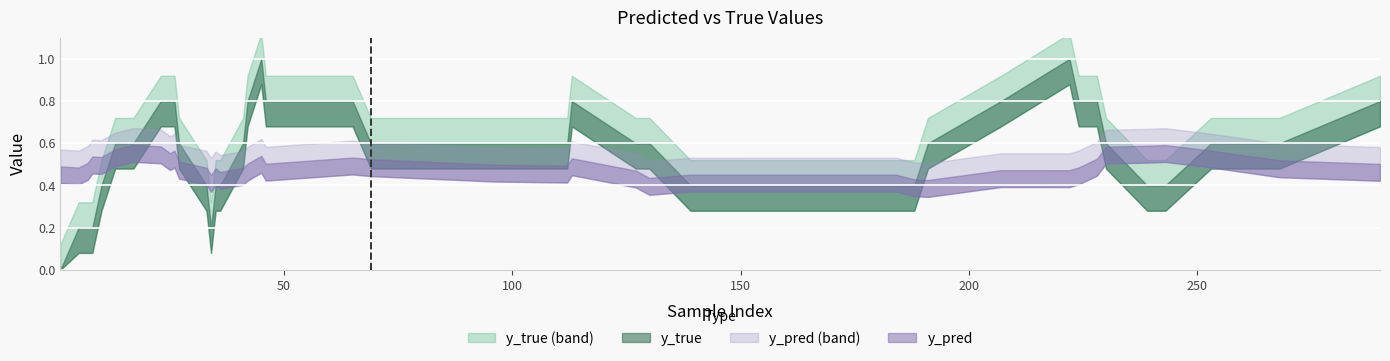

Where is y_true nearest to the value 0?

1